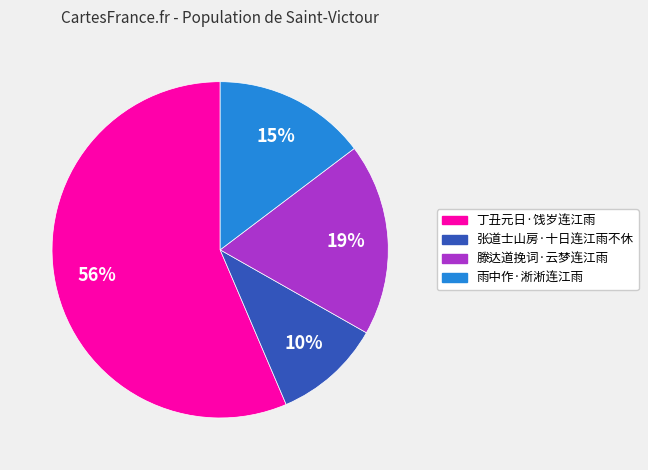

Rank the categories by value from lowest to highest.

张道士山房·十日连江雨不休, 雨中作·淅淅连江雨, 滕达道挽词·云梦连江雨, 丁丑元日·饯岁连江雨